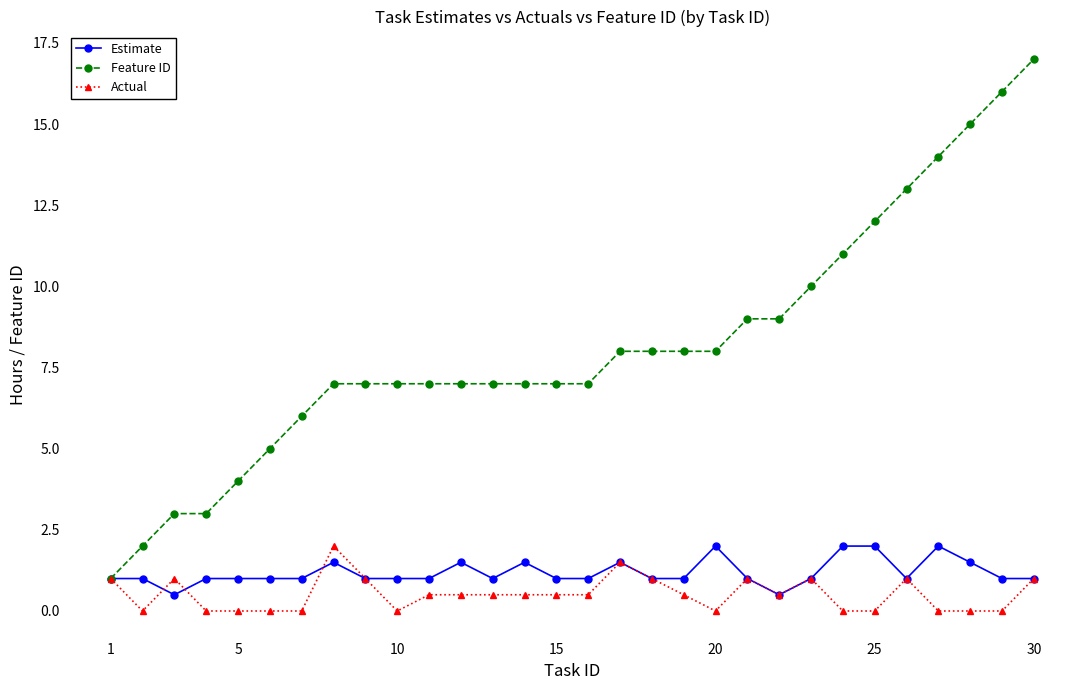

Which series has the largest total across all categories?

Feature ID